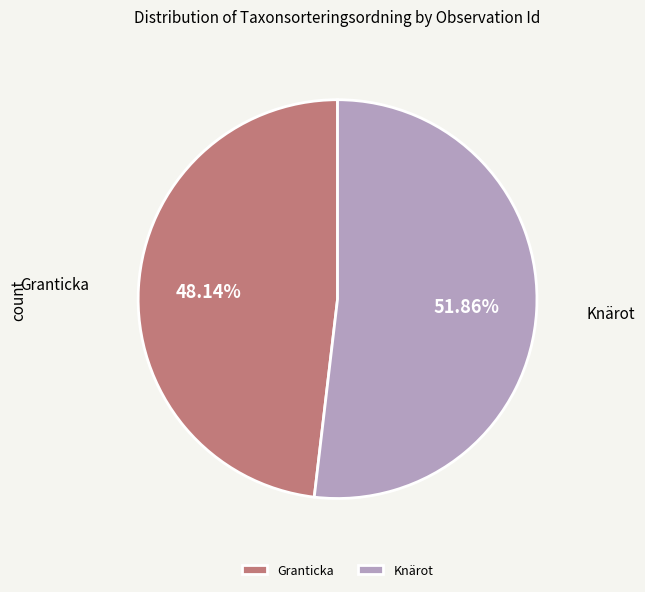

Combined, do Granticka and Knärot account for over 50%?

Yes